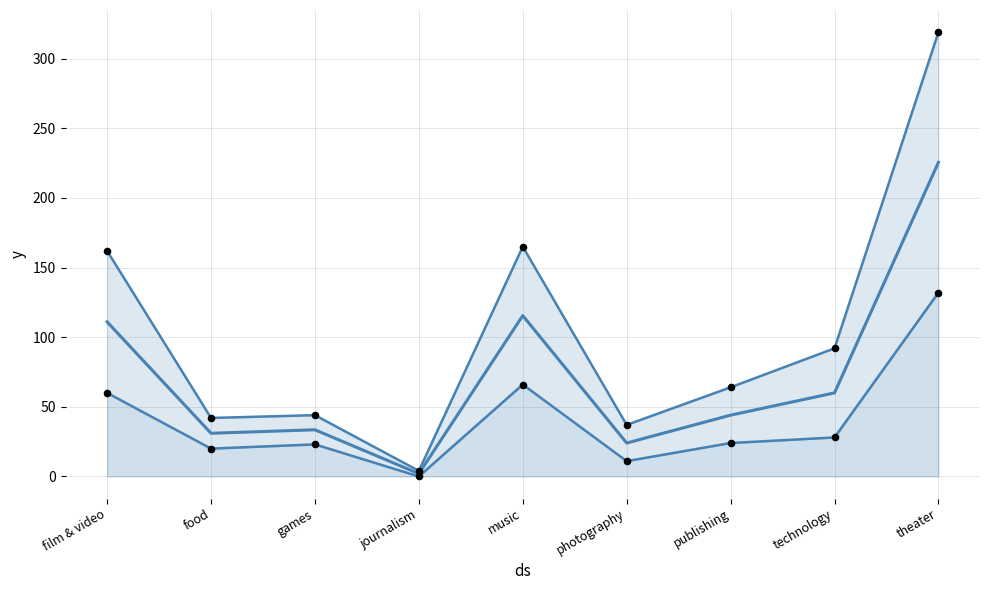

Is the value of failed_dots at film & video greater than the value of mid_line at music?

No